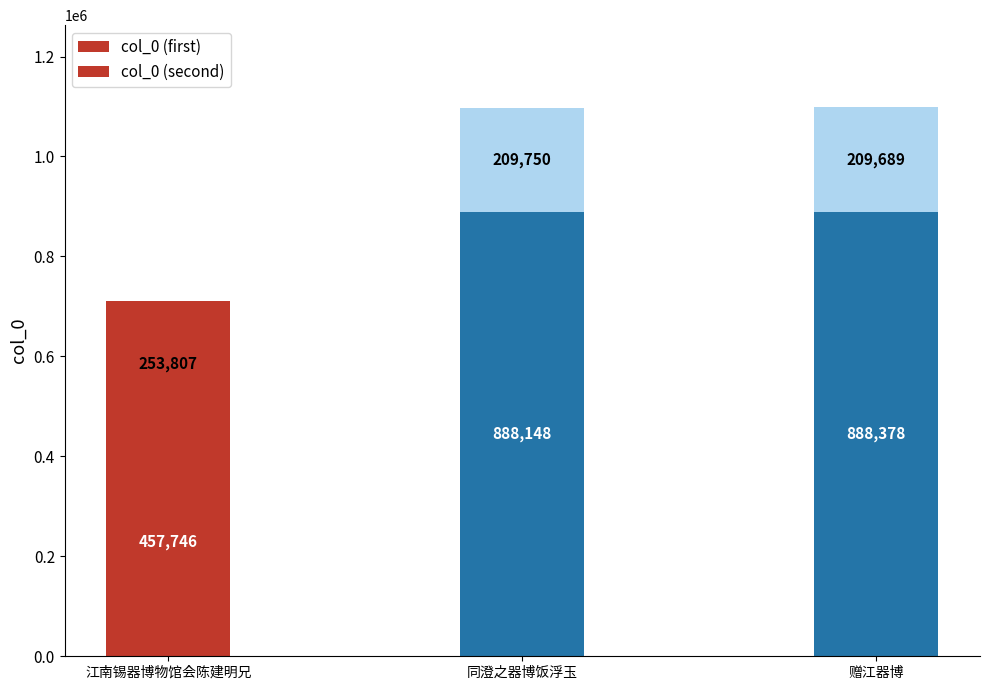

Are the bars grouped side by side (vs. stacked)?

No